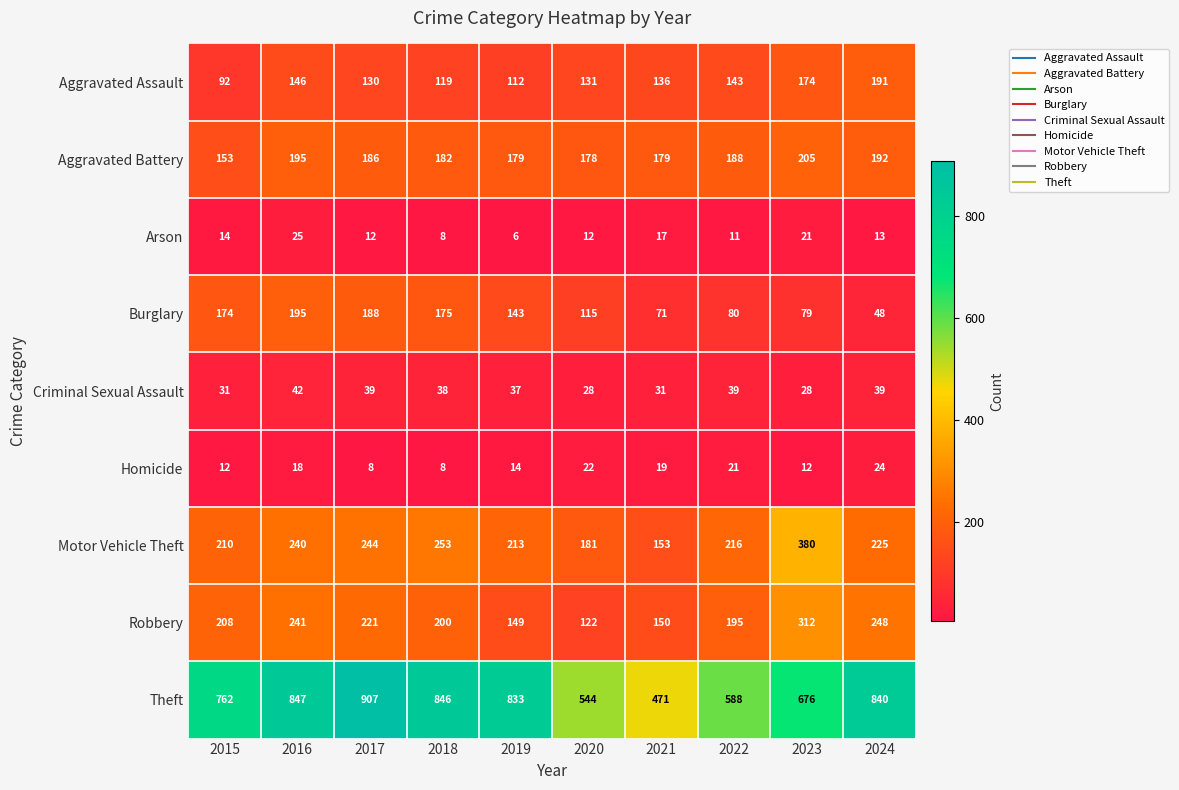

At 2023, list the series in order from smallest to largest.

Homicide, Arson, Criminal Sexual Assault, Burglary, Aggravated Assault, Aggravated Battery, Robbery, Motor Vehicle Theft, Theft